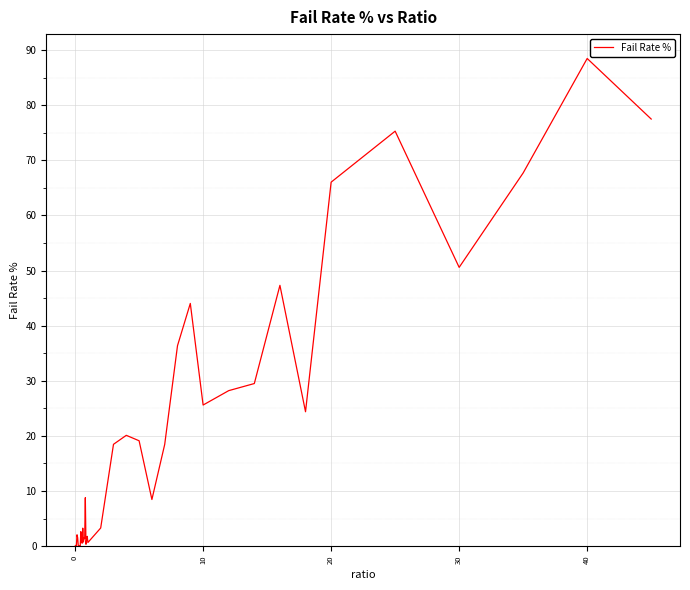

What is the greatest value displayed?

88.5